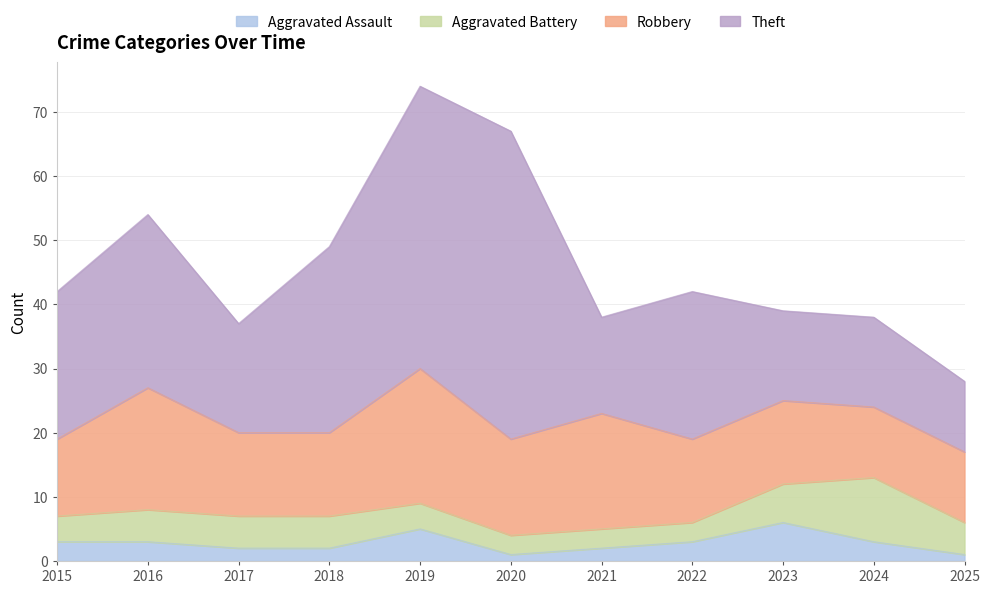

Between 2023 and 2024, which is larger?

2023